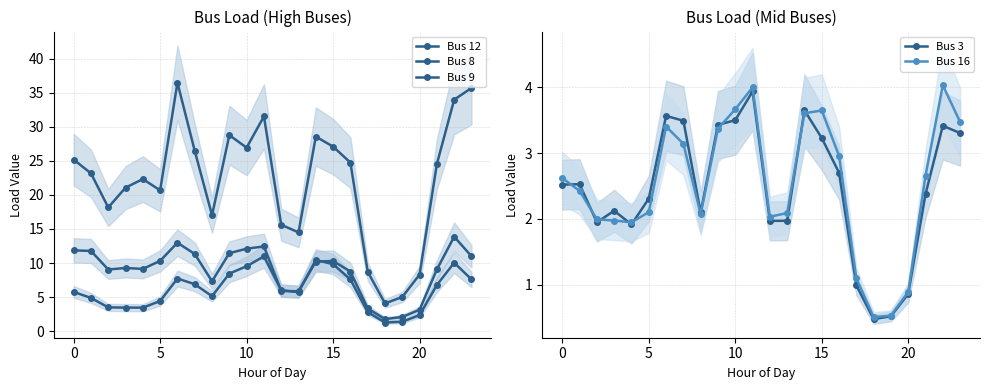

What is the smallest value displayed?

0.5